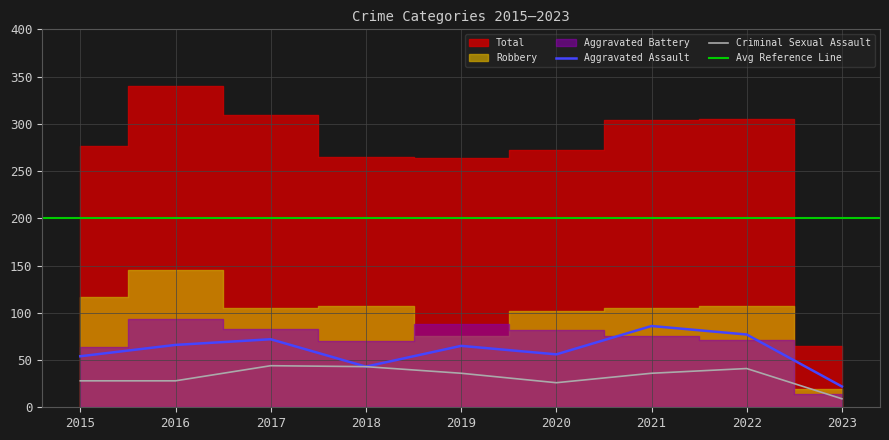

How many interior local peaks does the Aggravated Battery series have?

2